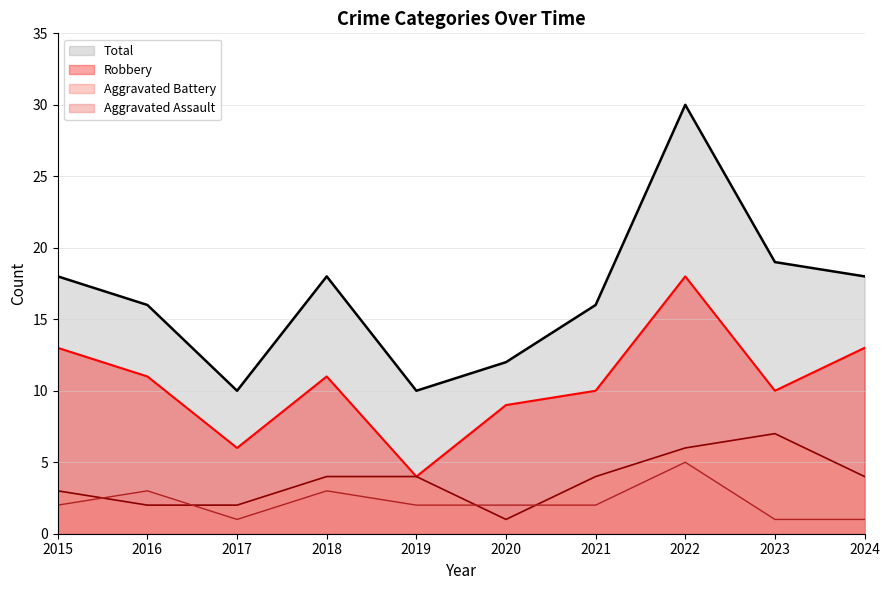

Which series has the largest total across all categories?

Total